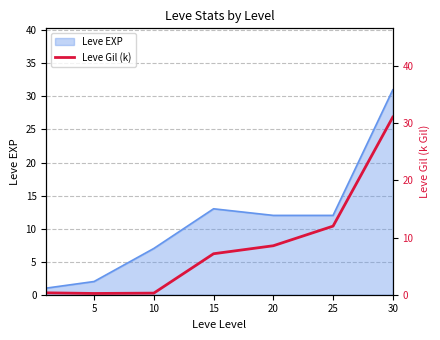

What is the smallest value displayed?

0.2